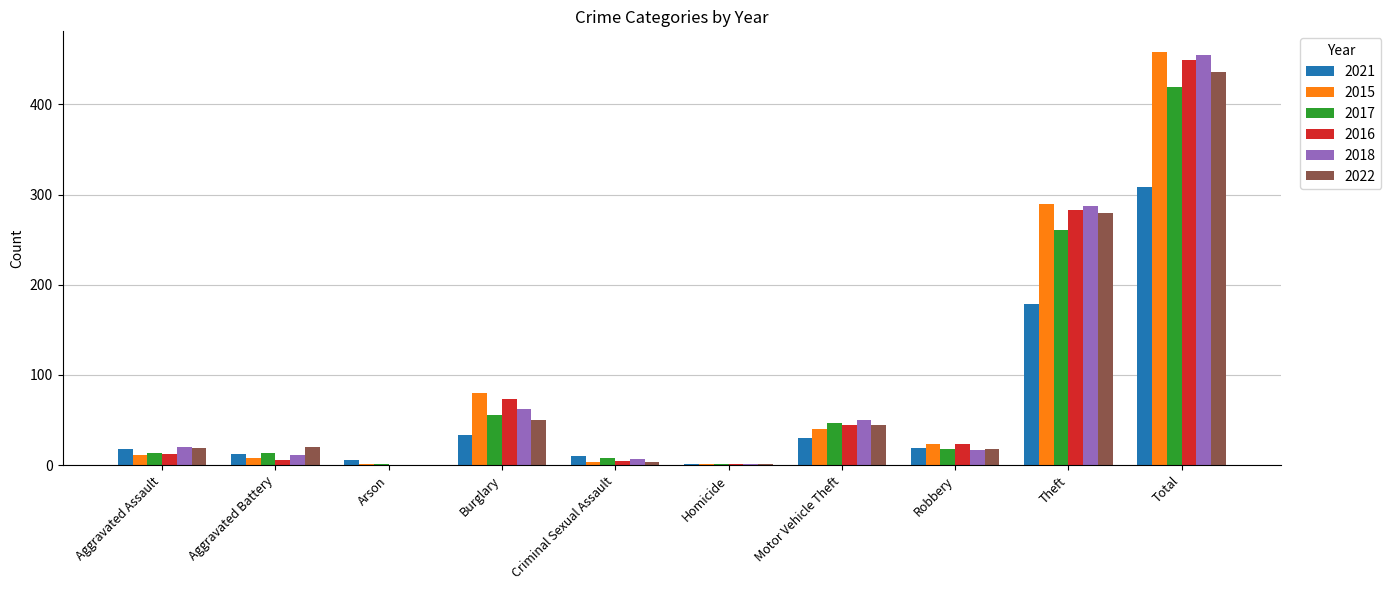

Which series has the widest spread of values?

2015